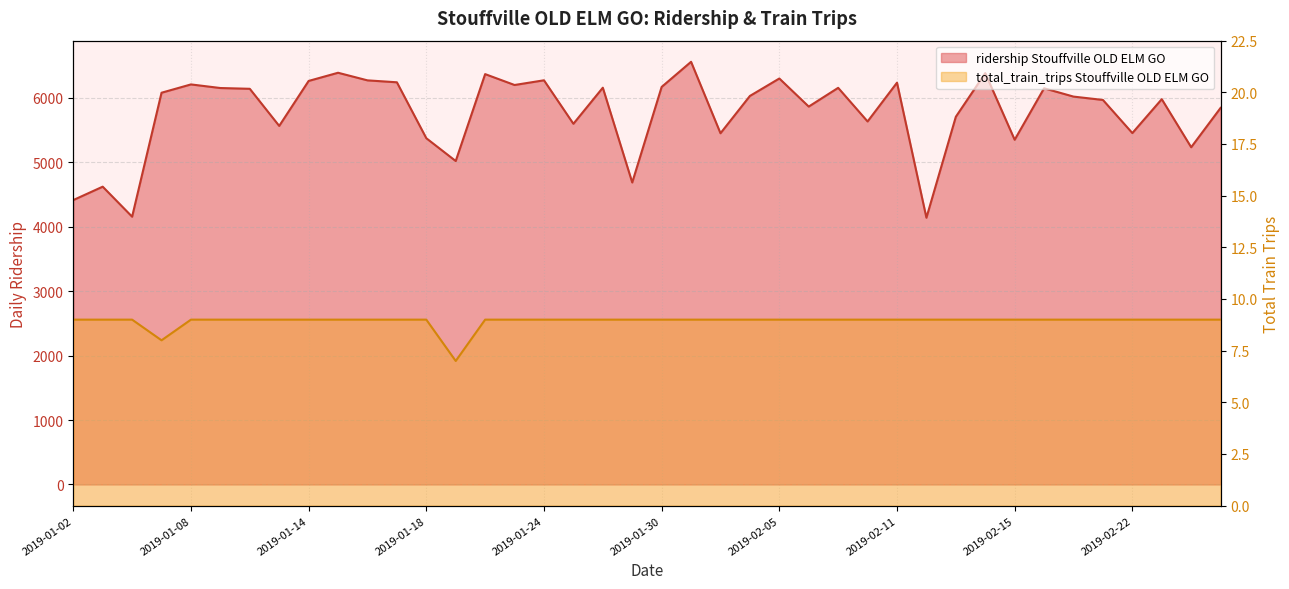

How many interior local peaks does the ridership Stouffville OLD ELM GO series have?

13